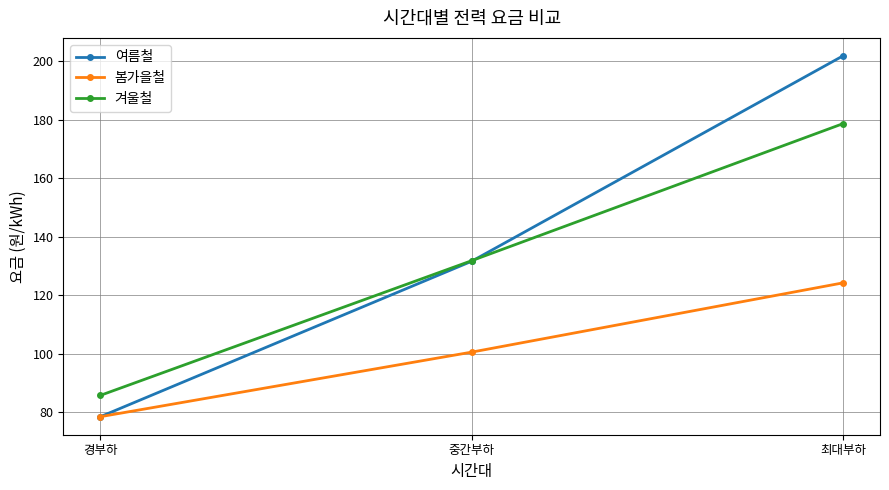

How many data points does each series have?

3